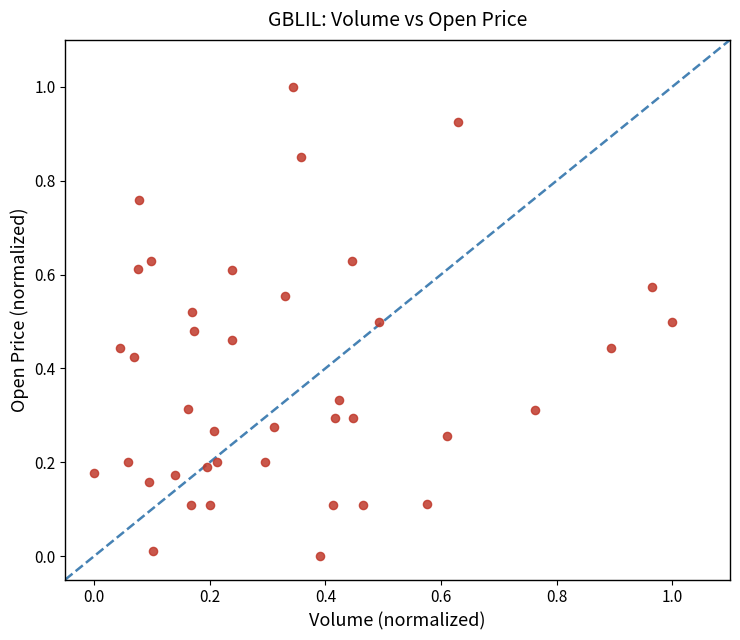

What is the range of X values (max minus min)?

1.0